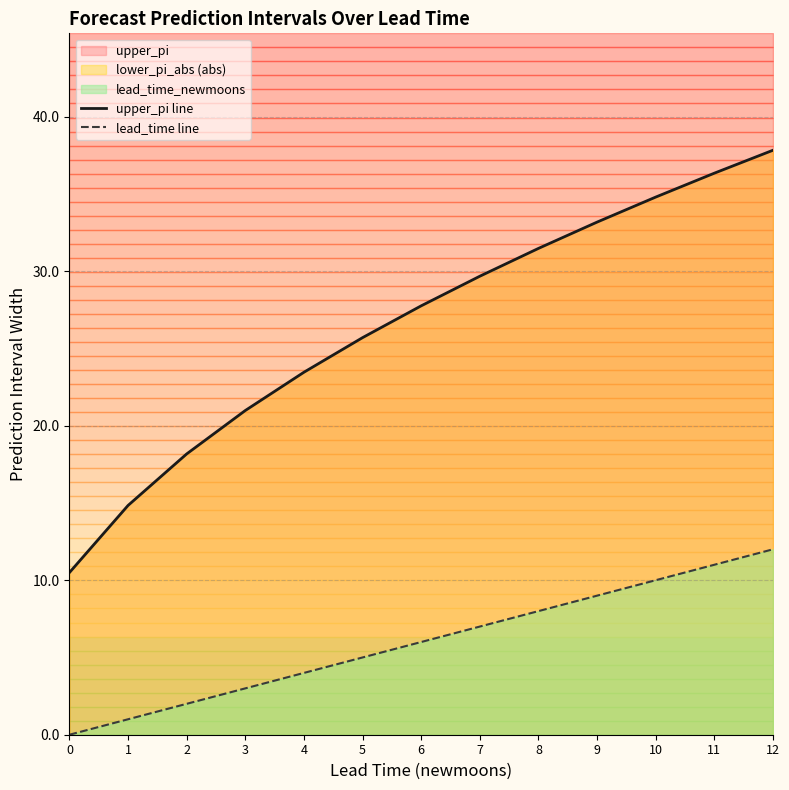

List the series in order of their peak value, lowest first.

lead_time line, upper_pi line